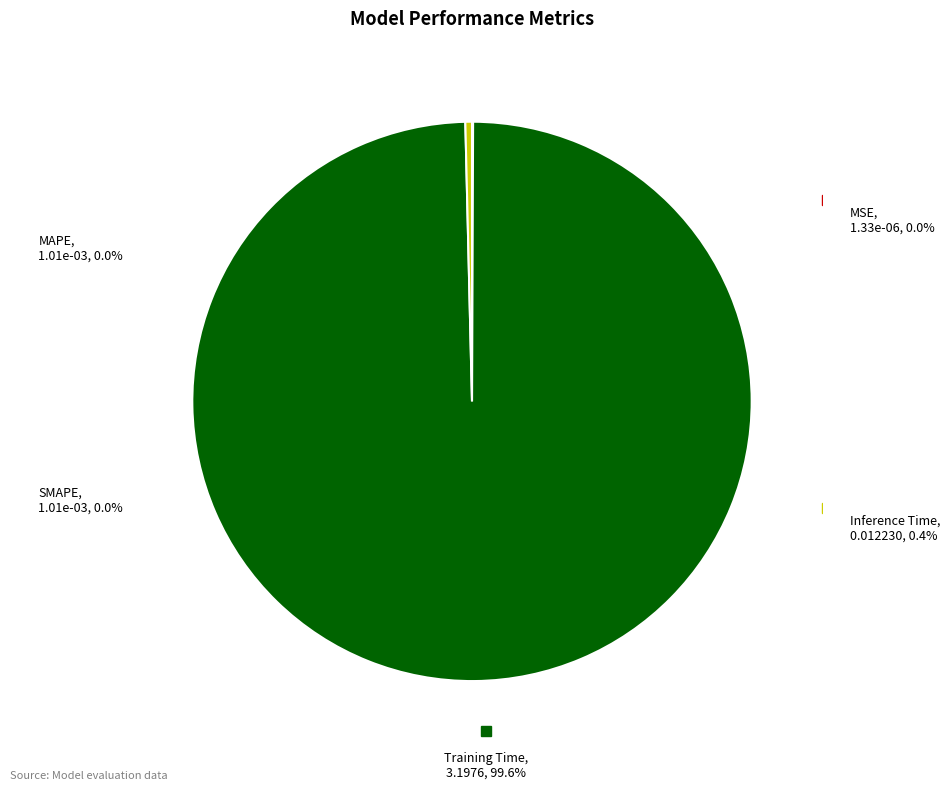

Does Inference Time represent more than half of the total?

No